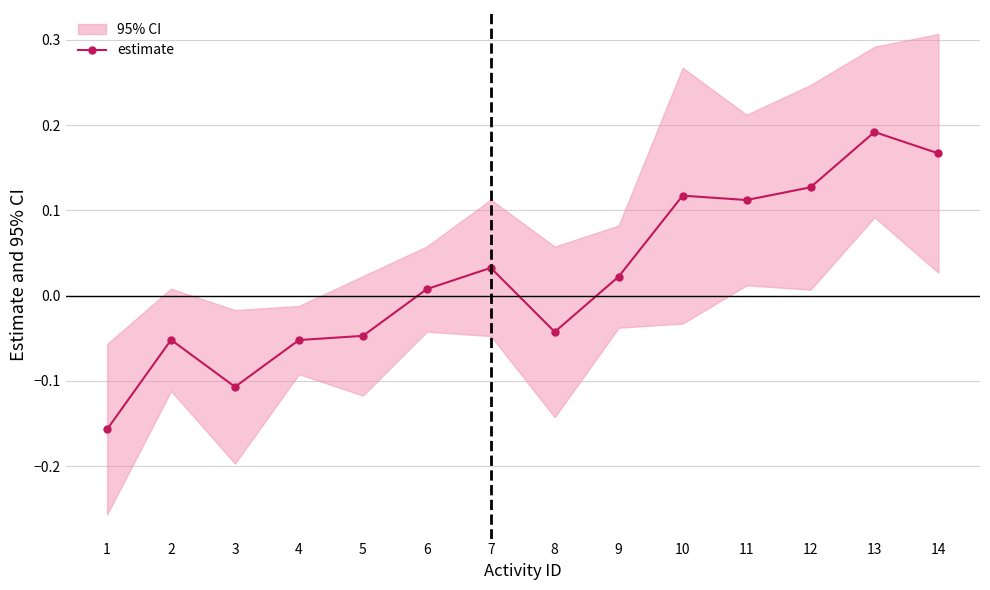

How many negative values are there?

6